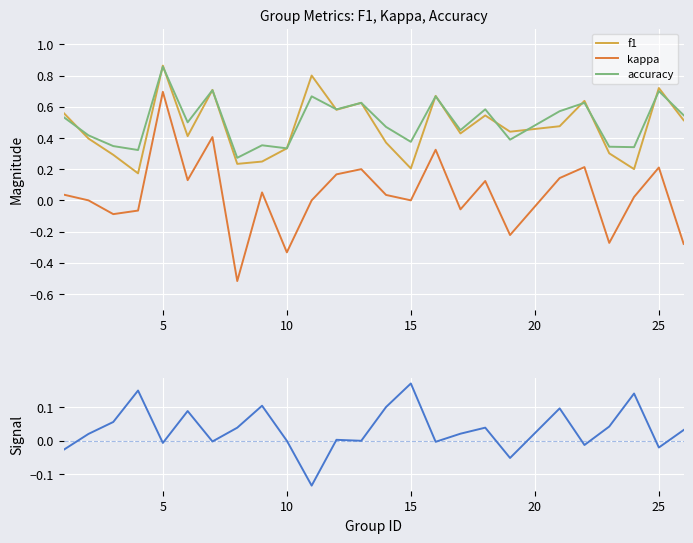

True or false: kappa and accuracy intersect in this chart.

False